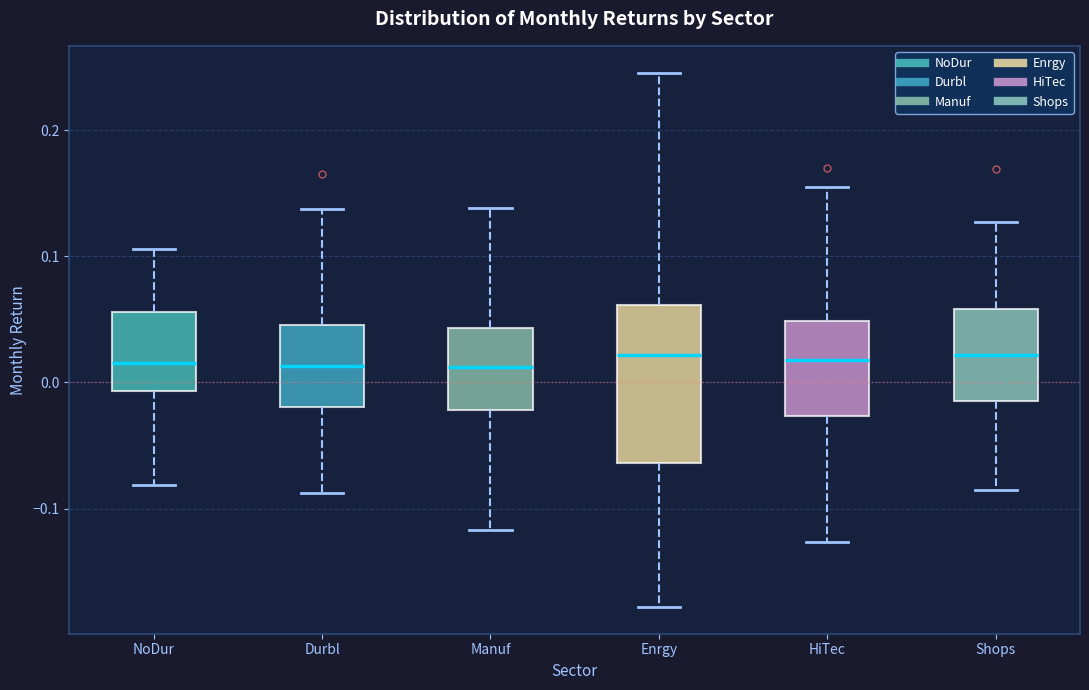

Where is the lower edge of the box for HiTec on the y-axis? The values are not printed on the chart, so give them approximately, as read against the axis.

-0.03